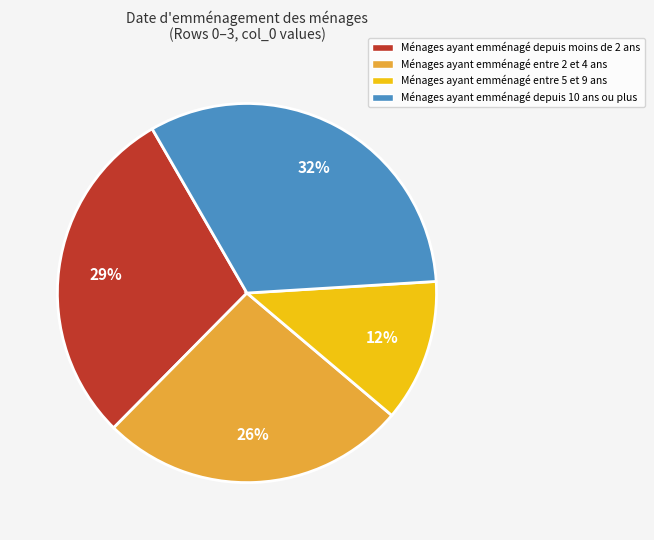

To the nearest percent, what is the average slice percentage?

25%